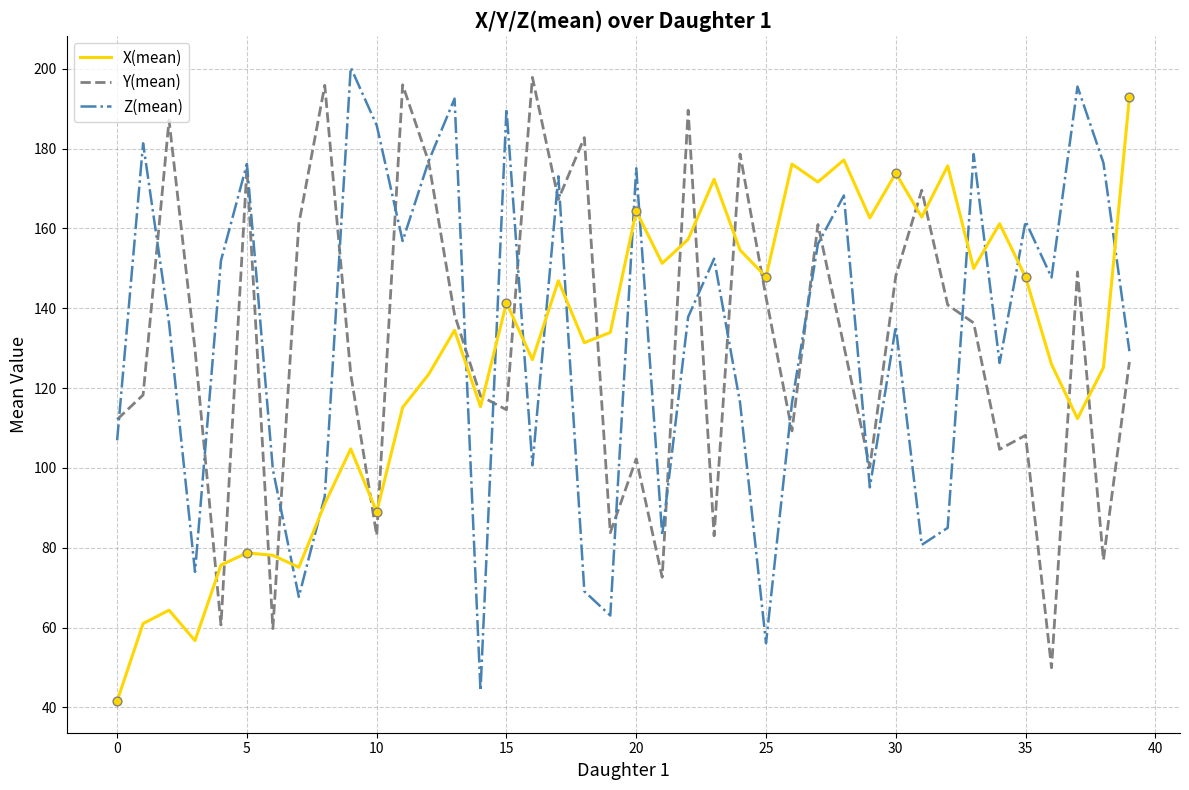

How many times do Y(mean) and X(mean) cross each other?

17